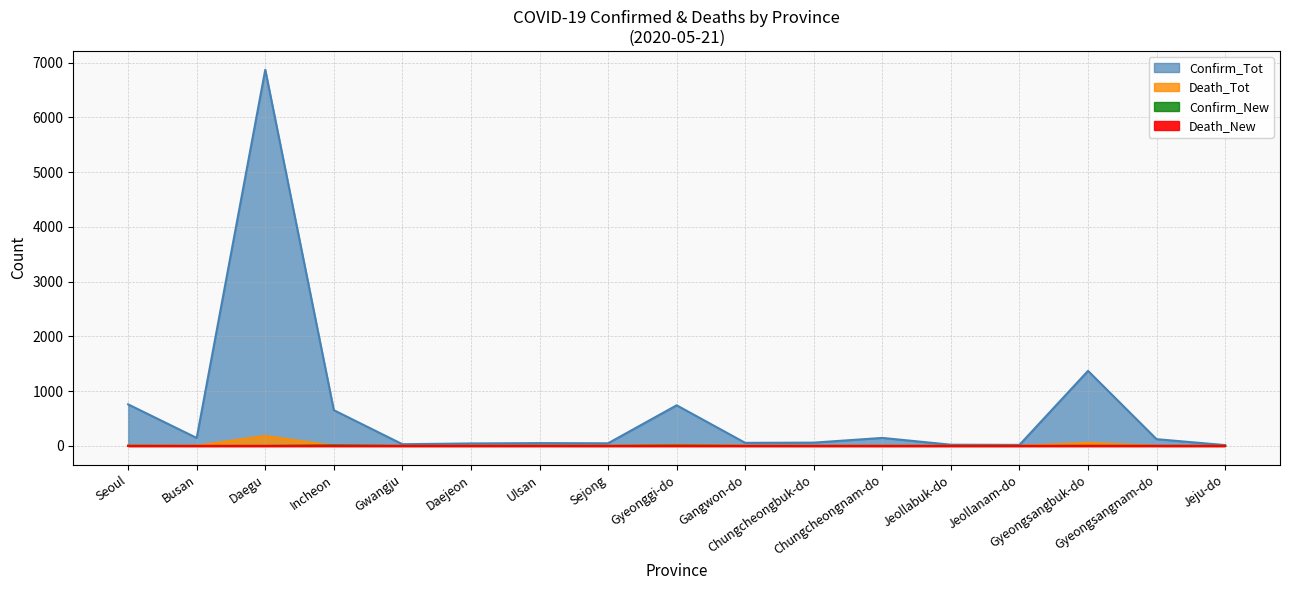

What position from the left is Seoul?

1